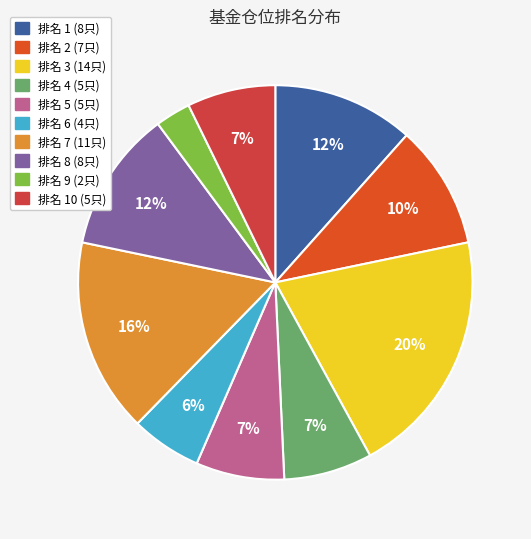

What is the smallest slice in the pie chart?

排名 9 (2只)